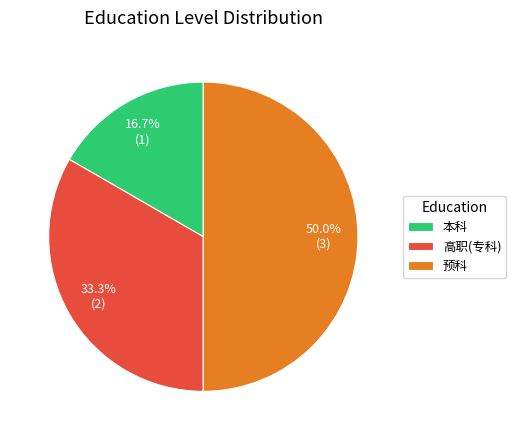

What percentage is the 本科 slice, to the nearest percent?

17%